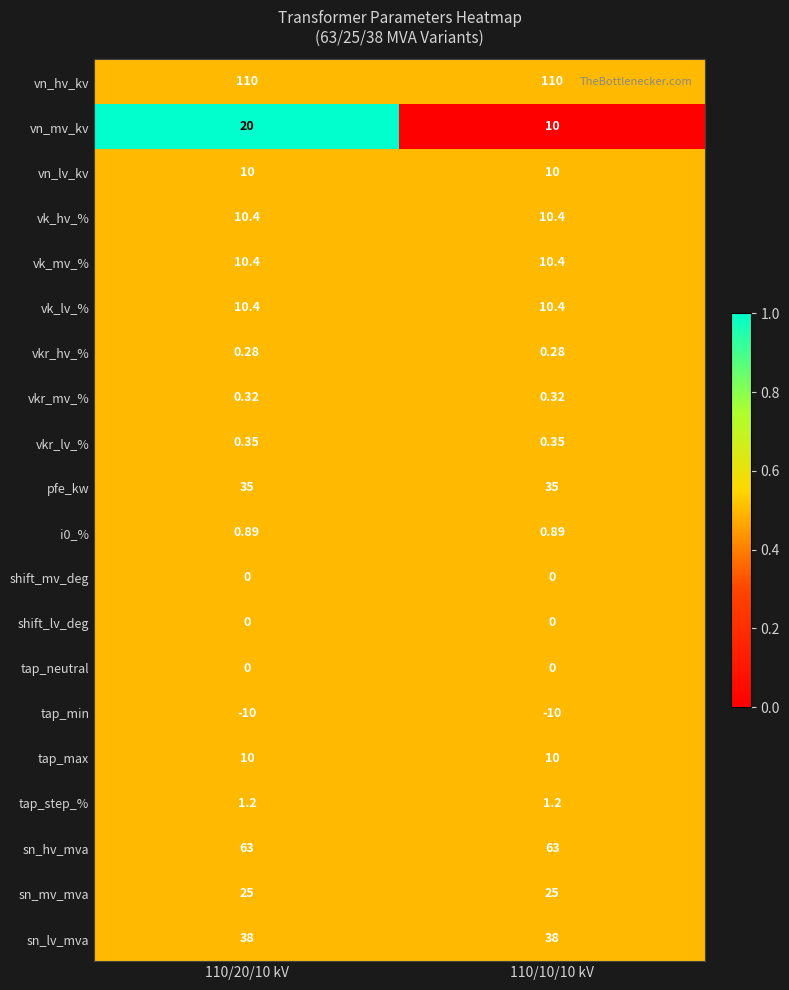

Is the value of vkr_lv_% at 110/10/10 kV greater than the value of pfe_kw at 110/10/10 kV?

No